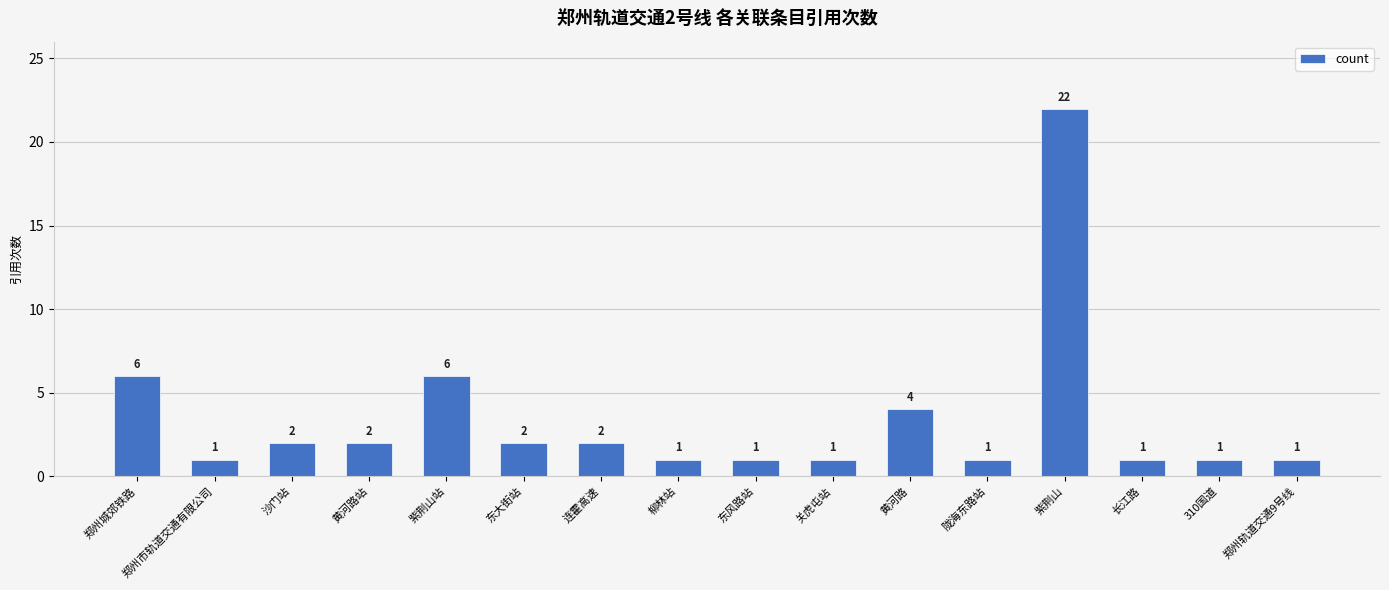

The chart shows a value of 0 at 关虎屯站. True or false?

False